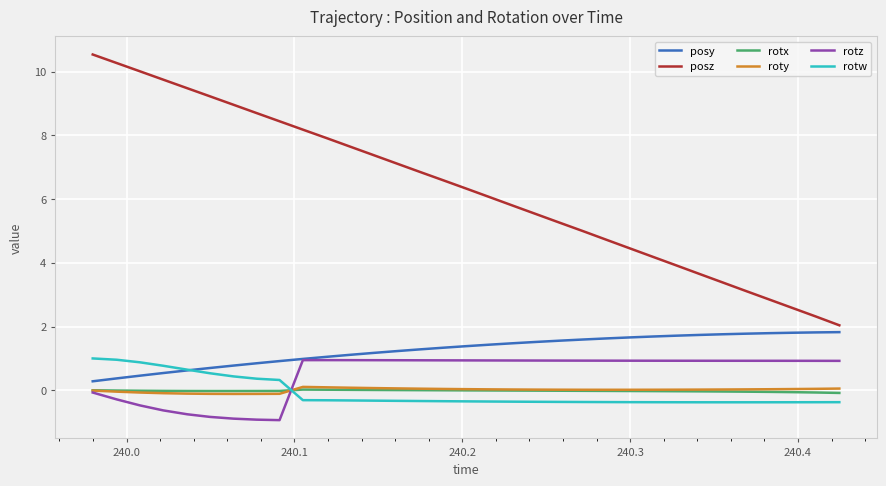

In rotw, how many points are lower than both neighbors (excluding endpoints)?

1